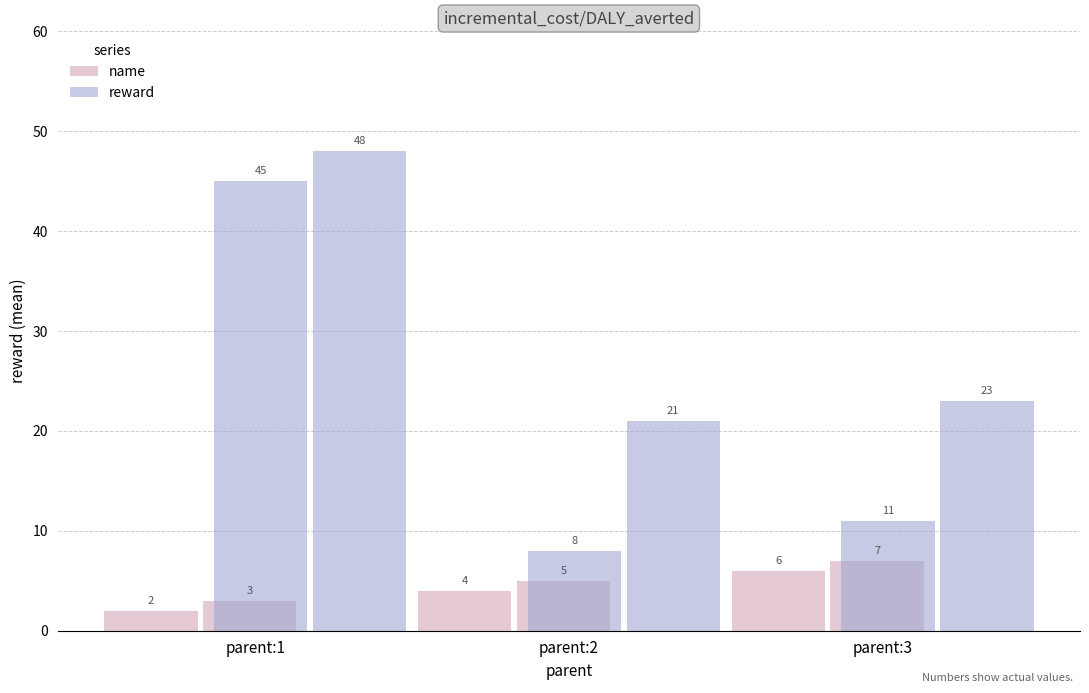

Rank the series by their average value, from highest to lowest.

reward, name